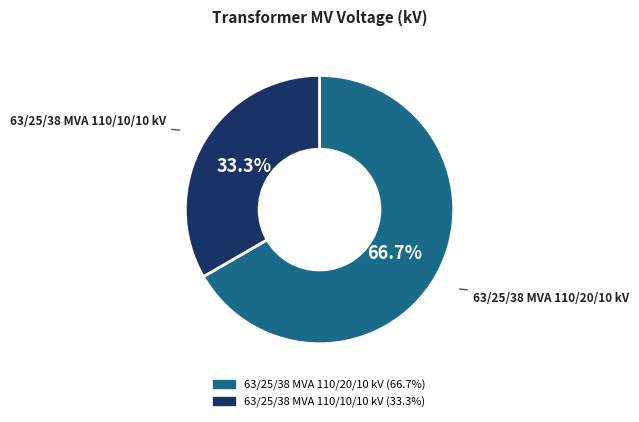

To the nearest percent, what portion does 63/25/38 MVA 110/10/10 kV represent?

33%